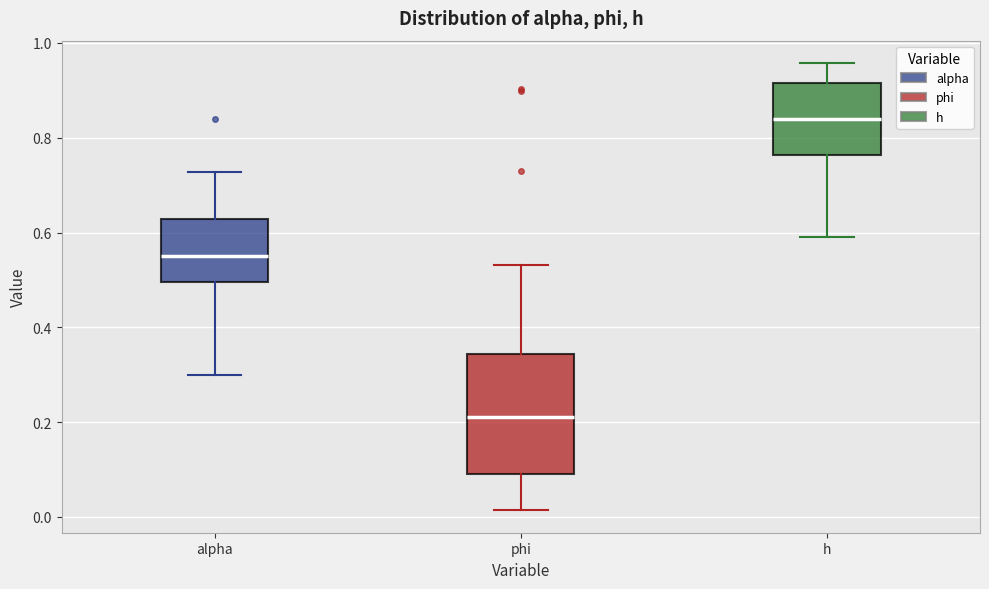

Reading left to right, read every box against the y-axis: the position of its median line, the range the box covers, and the ends of its whiskers. The values are not printed on the chart, so give them approximately, as read against the axis.

alpha: median 0.56, box 0.50 to 0.62, whiskers 0.30 to 0.72
phi: median 0.22, box 0.08 to 0.34, whiskers 0.02 to 0.54
h: median 0.84, box 0.76 to 0.92, whiskers 0.60 to 0.96